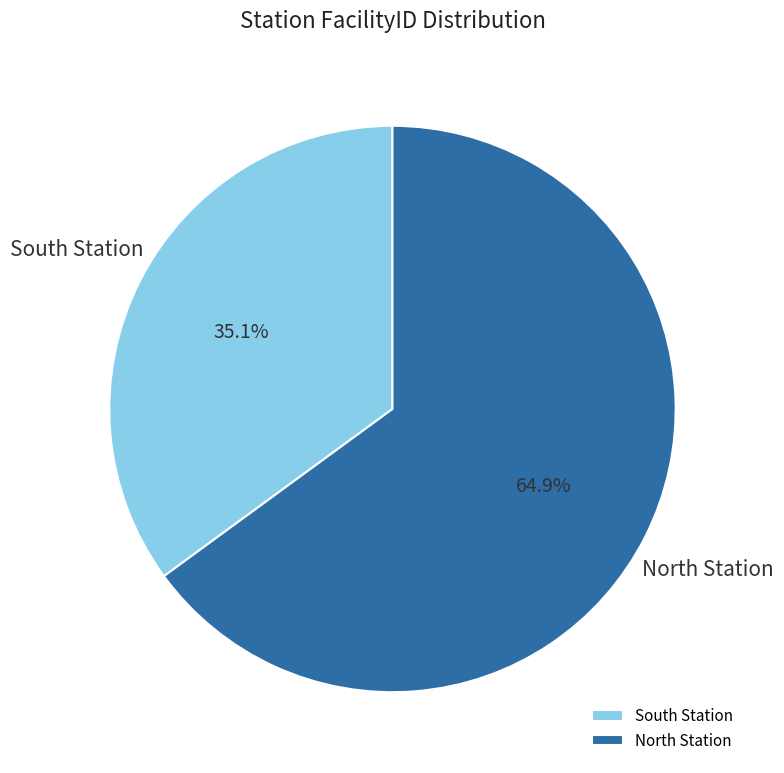

Does any single category account for the majority?

Yes